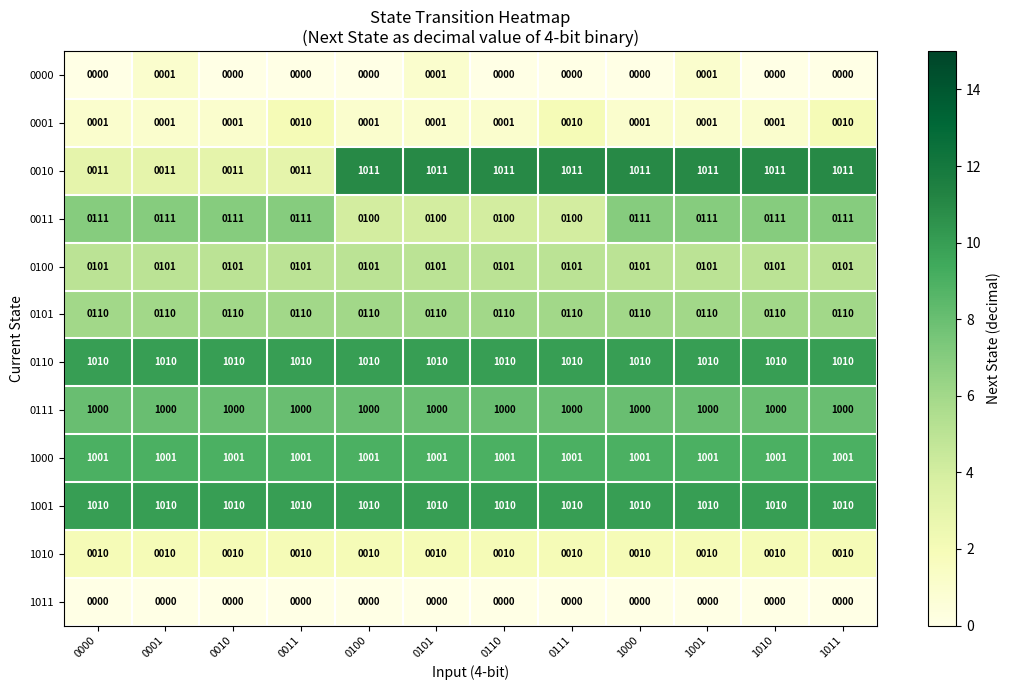

What is the lowest value of the 1001 series?

1010